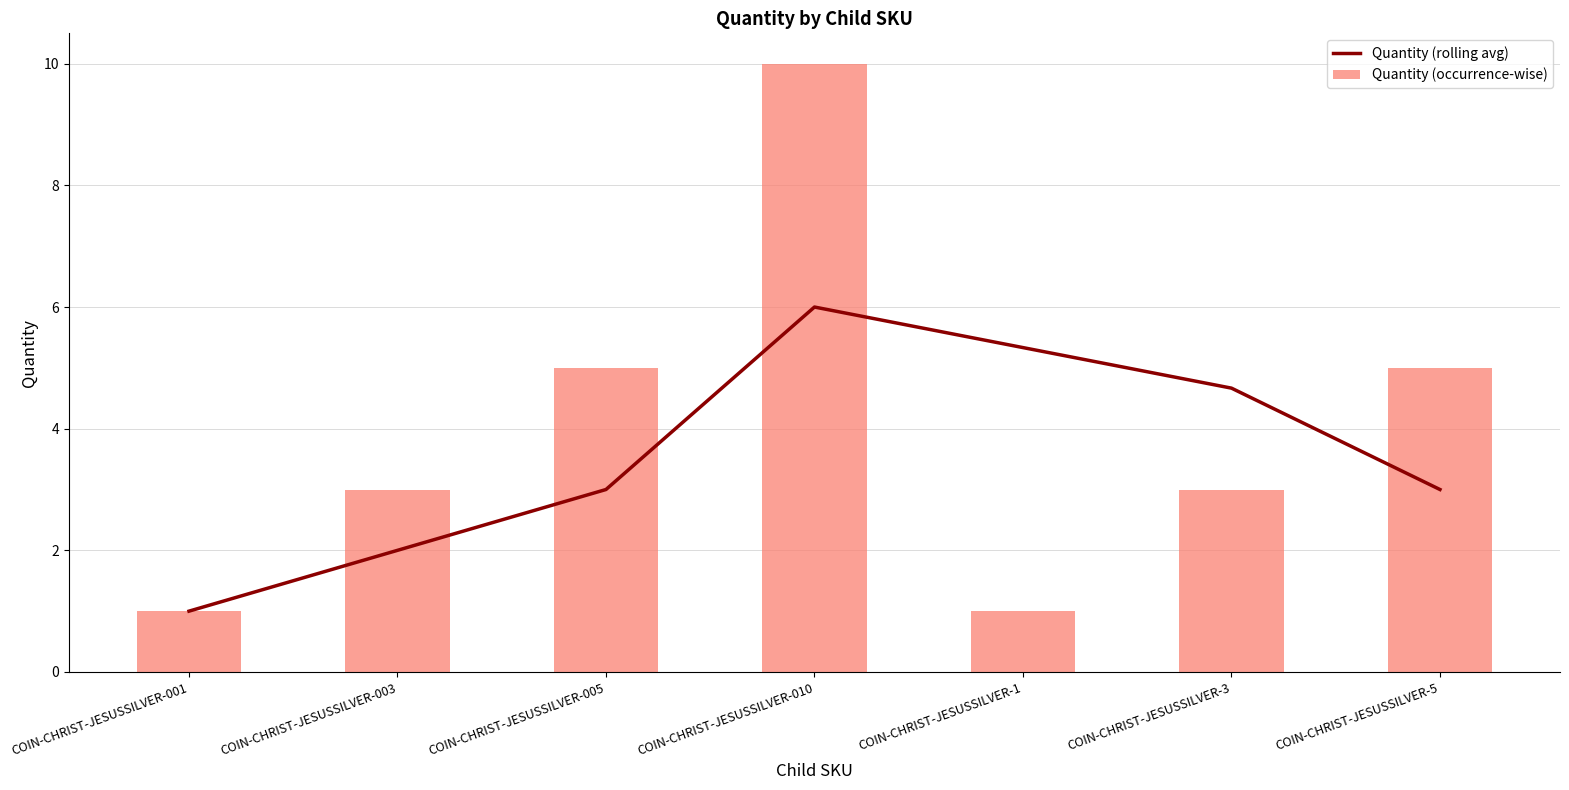

Between COIN-CHRIST-JESUSSILVER-005 and COIN-CHRIST-JESUSSILVER-1, which is larger?

COIN-CHRIST-JESUSSILVER-1